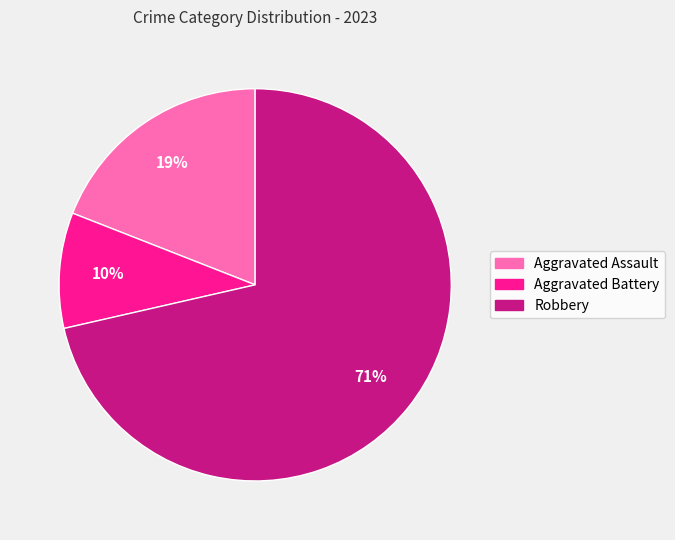

To the nearest percent, what is the average slice percentage?

33%